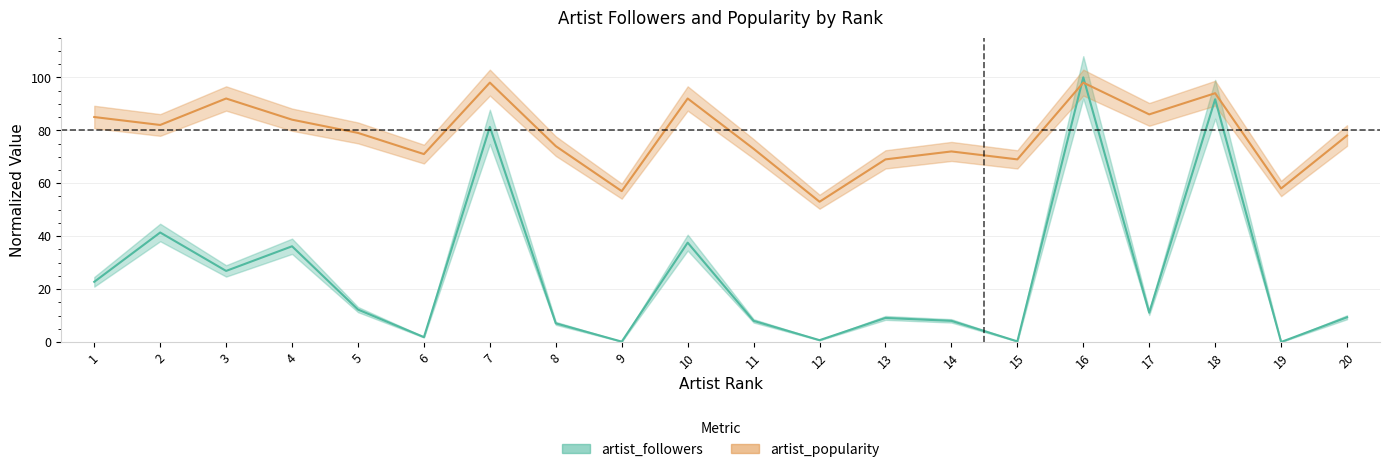

What is the average value of the artist_popularity series?

78.2